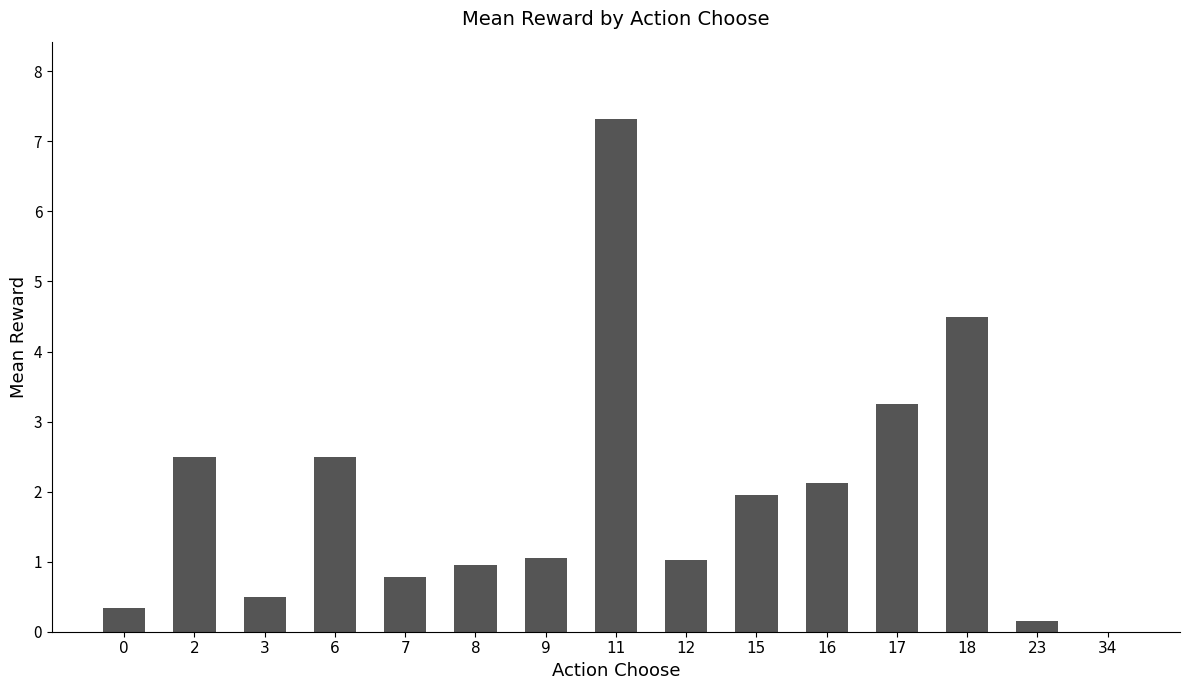

The chart shows a value of 0.9 at 3. True or false?

False